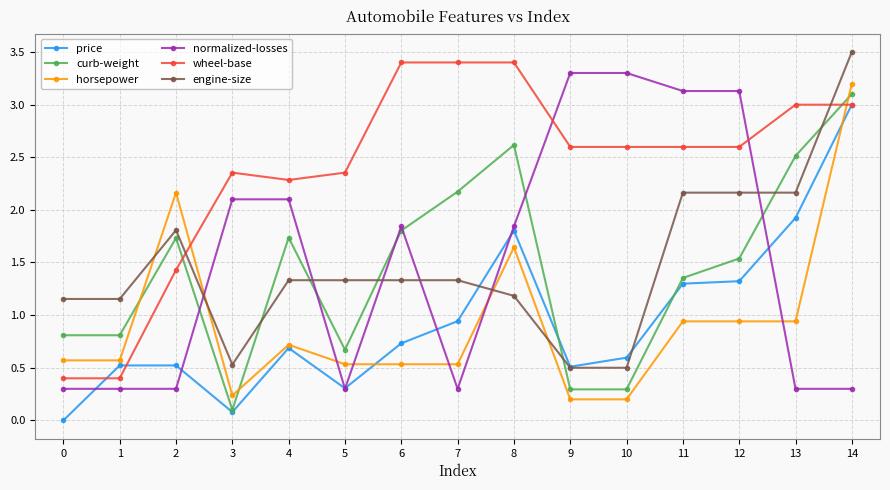

The normalized-losses series shows 3.3 at 9. True or false?

True